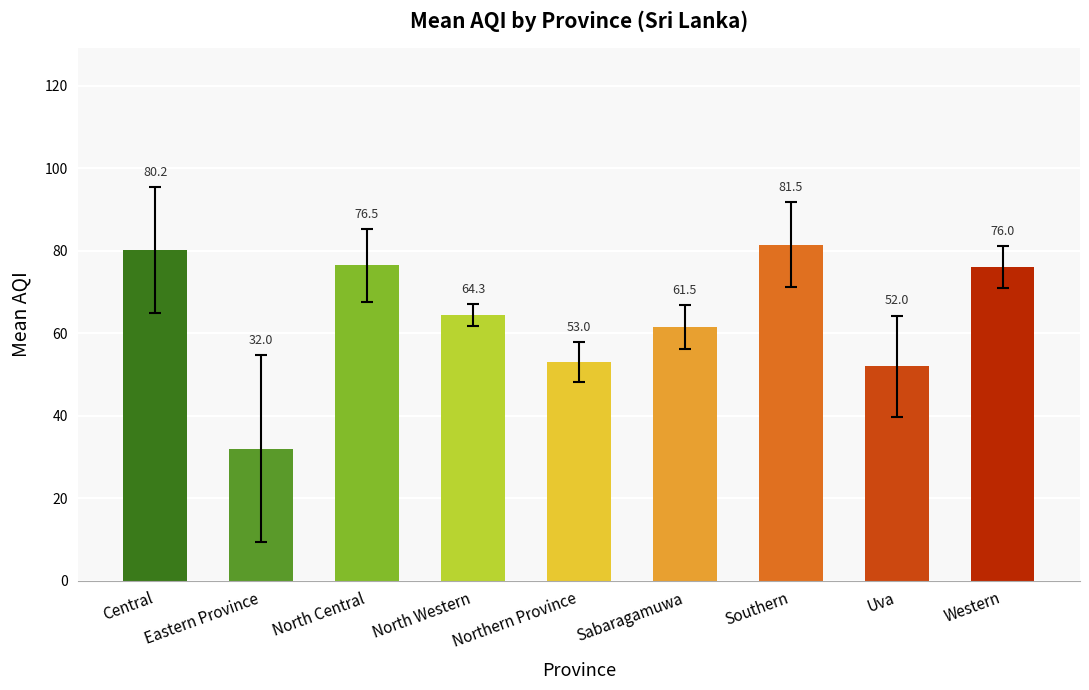

Reading left to right, list all the values displayed in this chart.

80.2	32.0	76.5	64.3	53.0	61.5	81.5	52.0	76.0